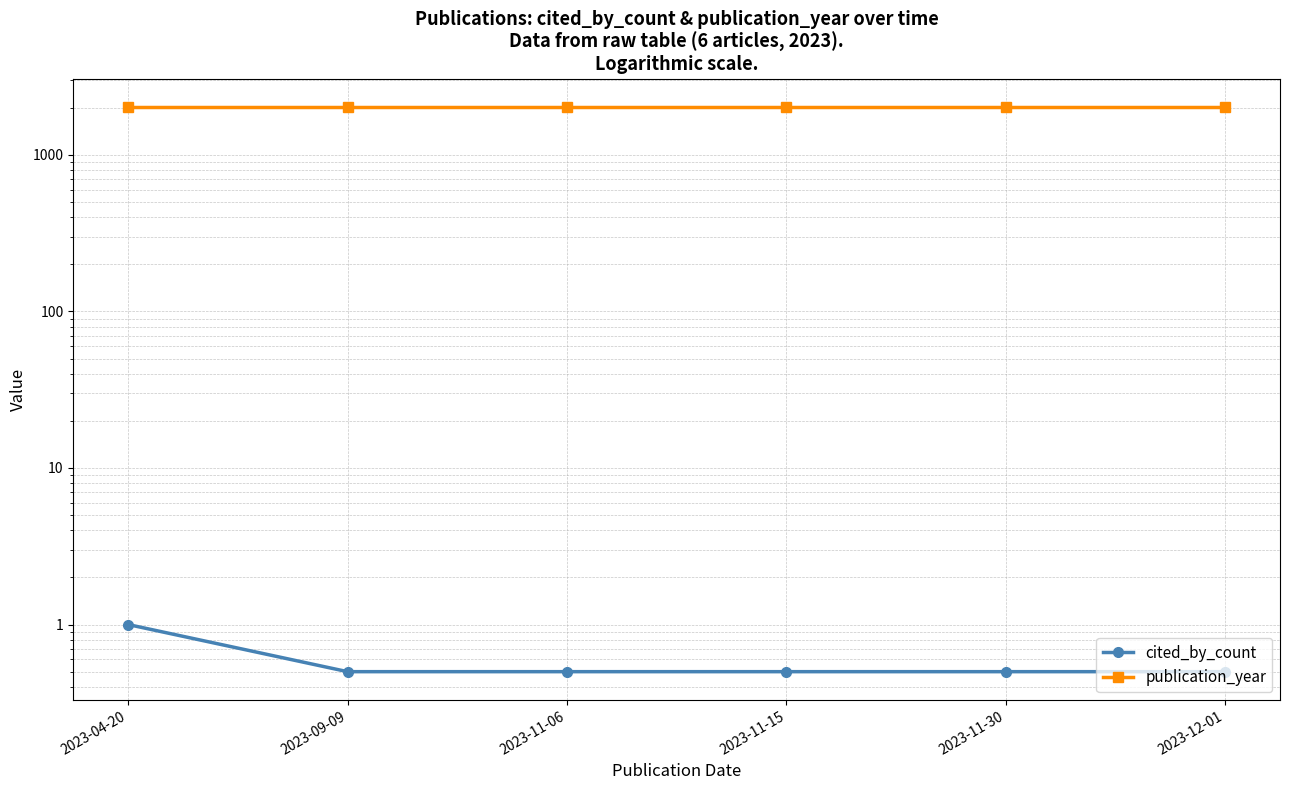

Is the value of cited_by_count at 2023-11-15 greater than the value of publication_year at 2023-04-20?

No